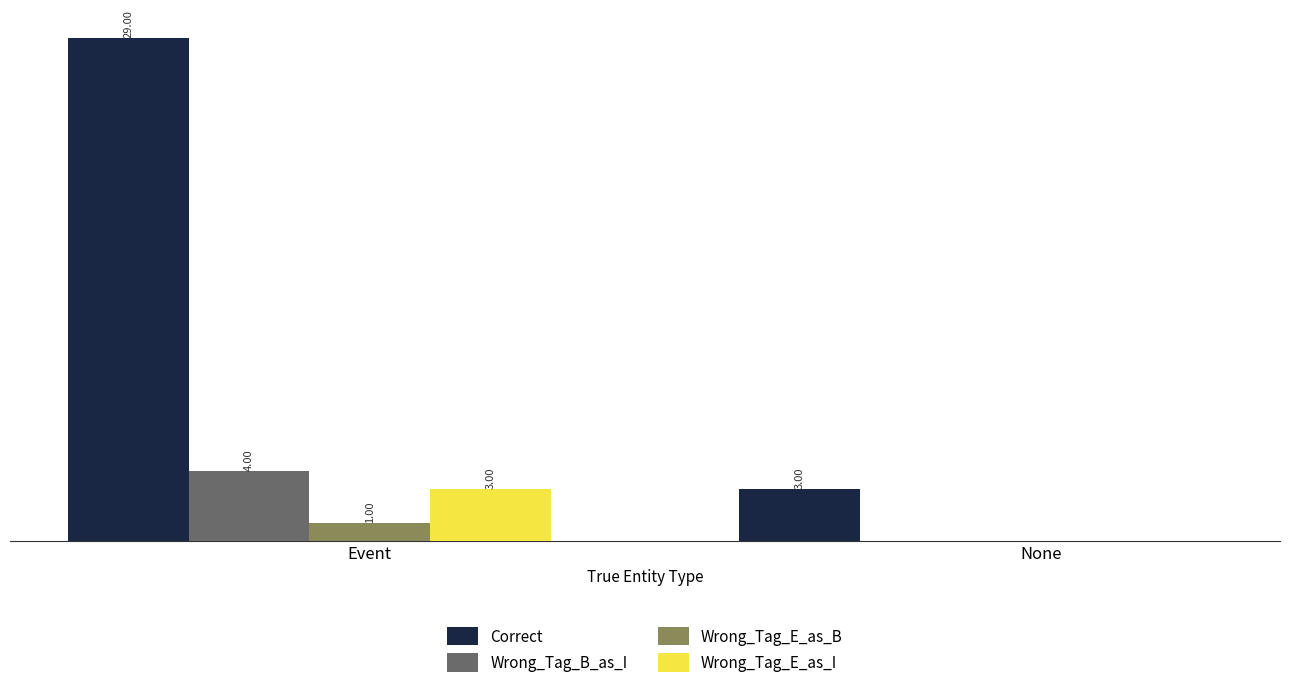

Which series changed the most between Event and None?

Correct